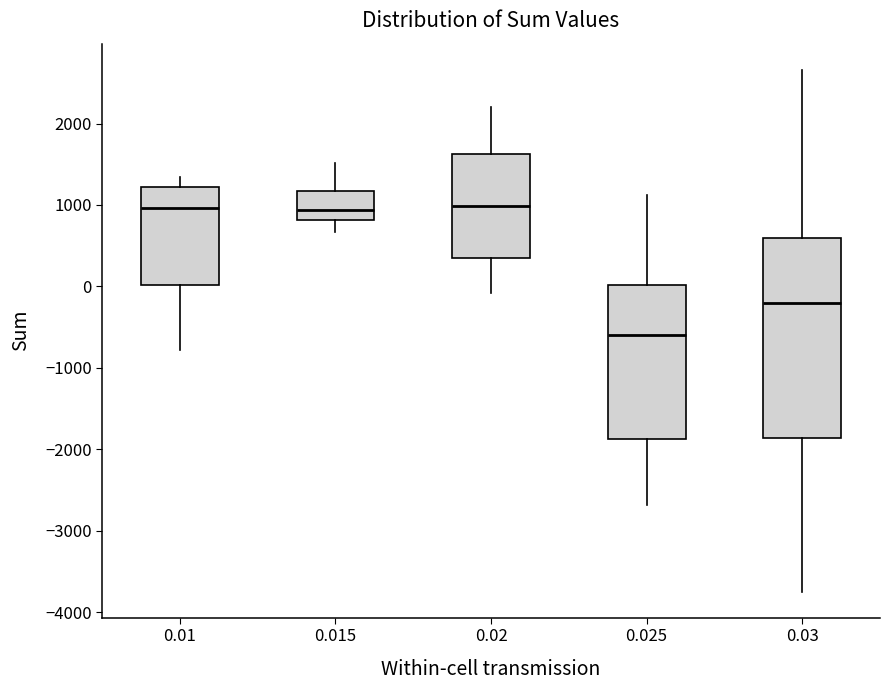

Where does the lower whisker of the box at x = 0.025 end on the y-axis? The values are not printed on the chart, so give them approximately, as read against the axis.

-2700